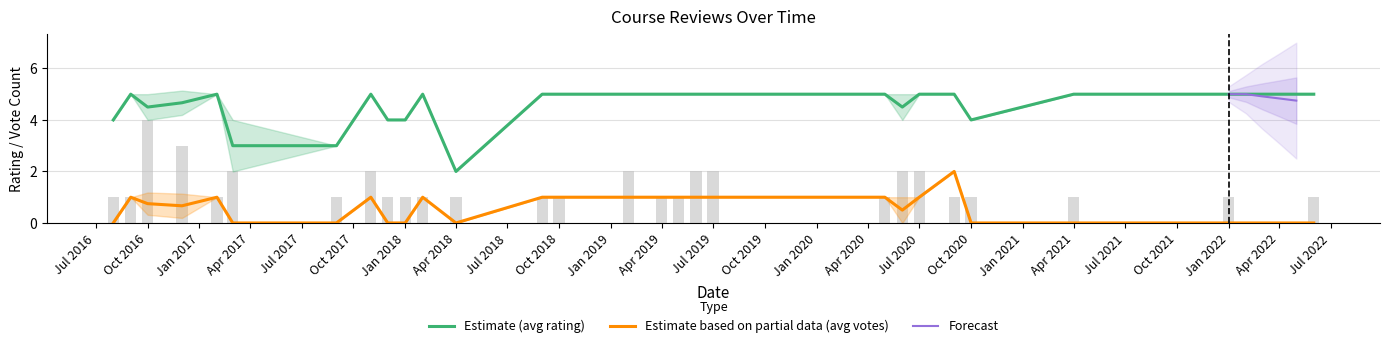

How many values in mostHelpfulVoteCount are above zero?

25